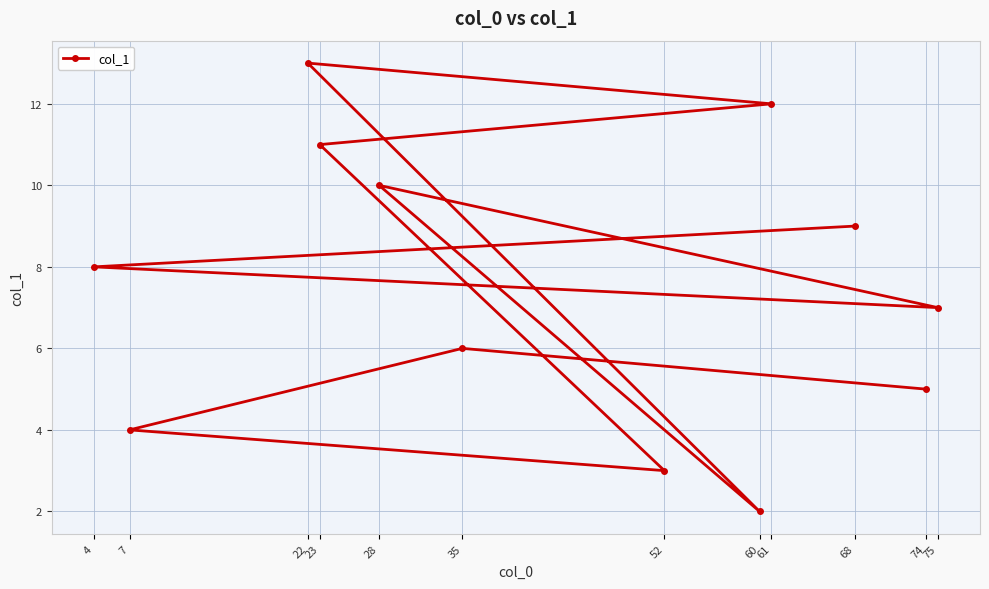

Is this an area chart (filled region under the line)?

No